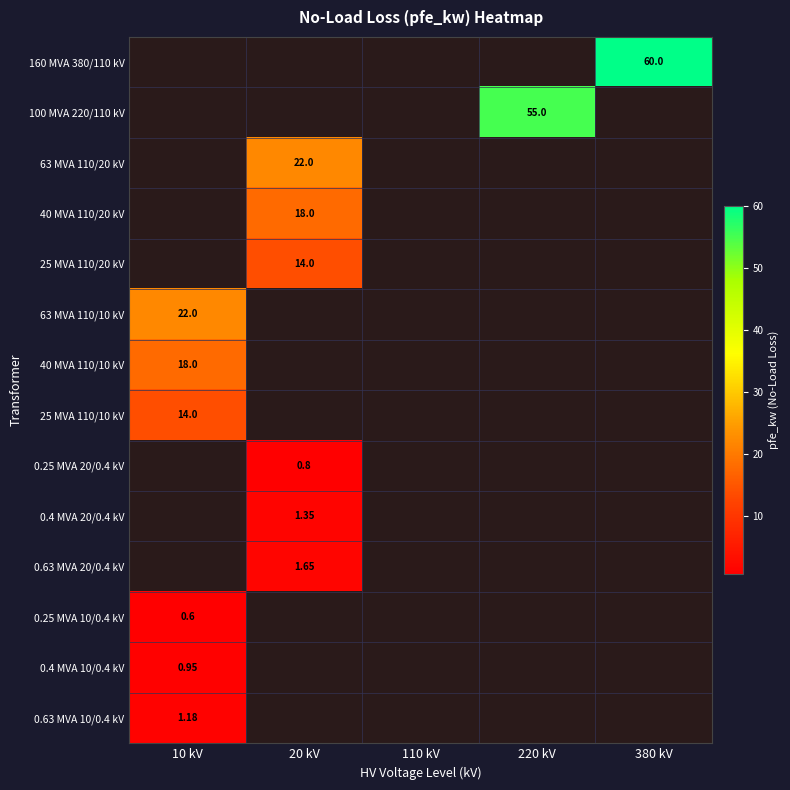

The 0.25 MVA 20/0.4 kV series shows -0.5 at 10 kV. True or false?

False